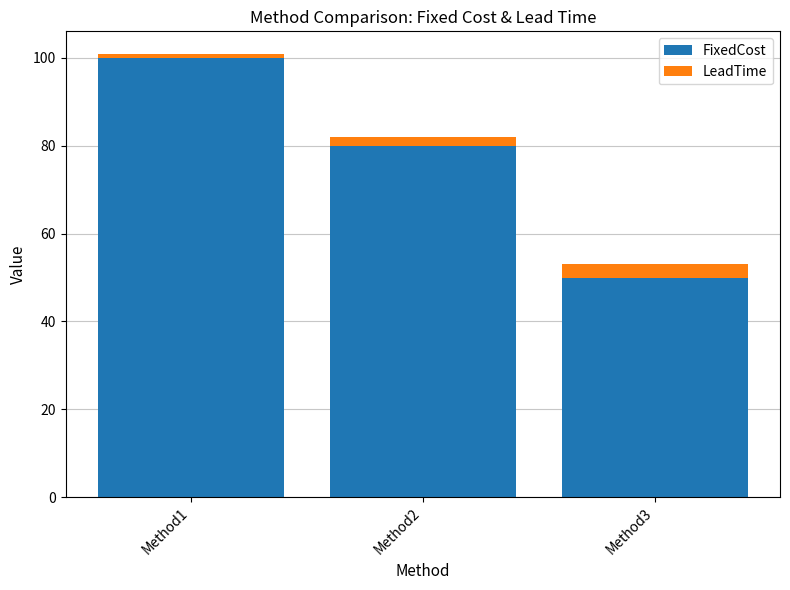

What is the average value of the FixedCost series?

77